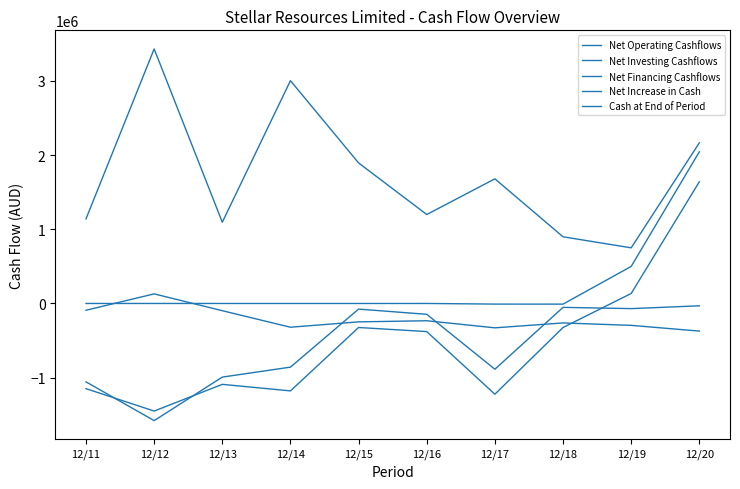

What is the value of the Net Increase in Cash point at the 8th from the left?

-324012